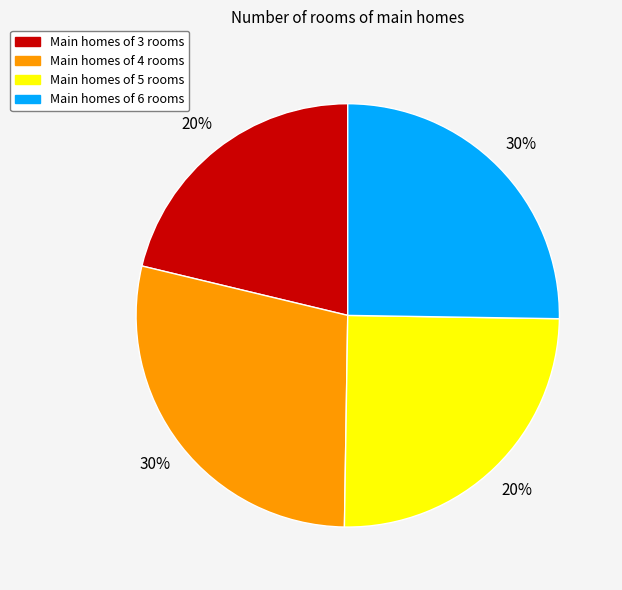

Which category has the smallest portion of the pie?

3